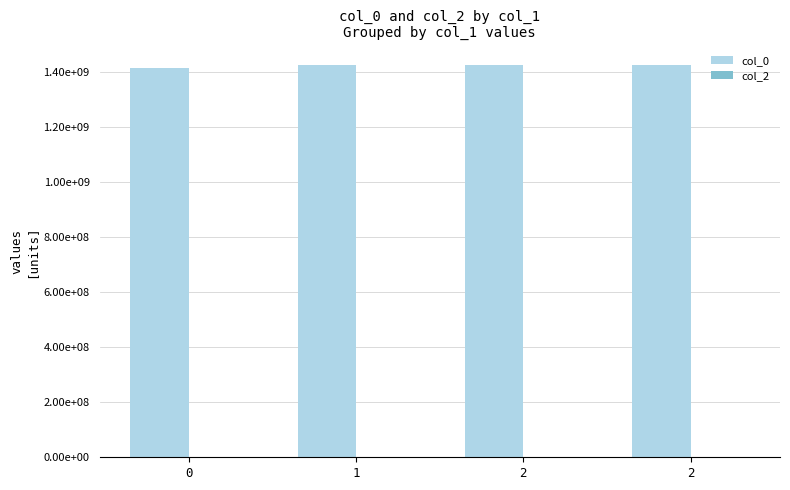

Does the chart contain any negative values?

No